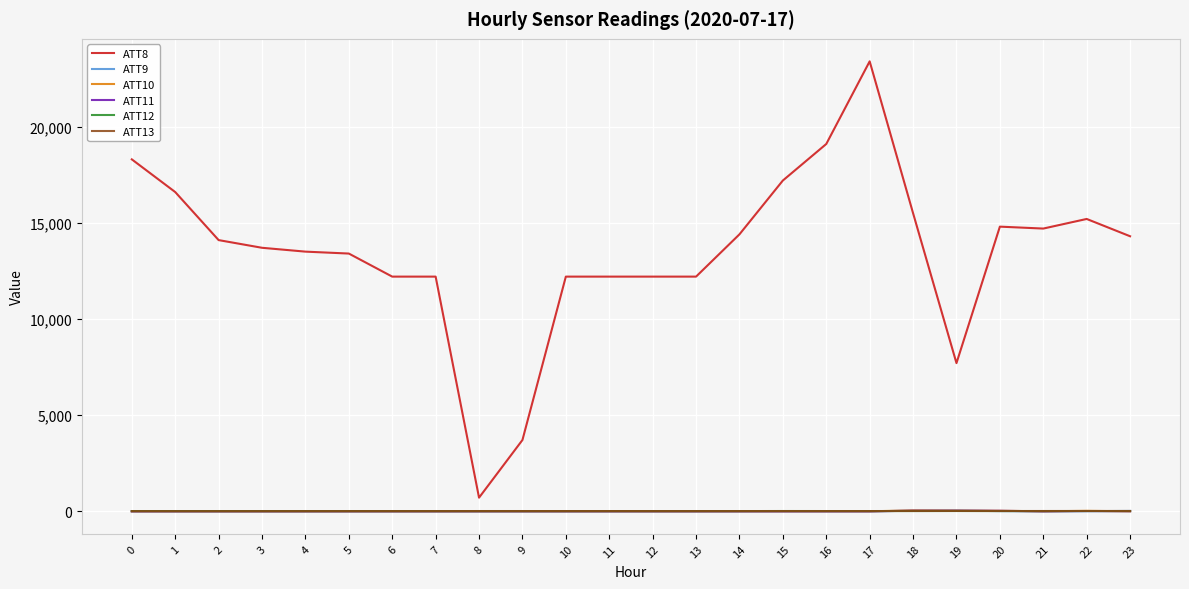

What is the difference between the second highest and second lowest values in the ATT12 series?

4.4